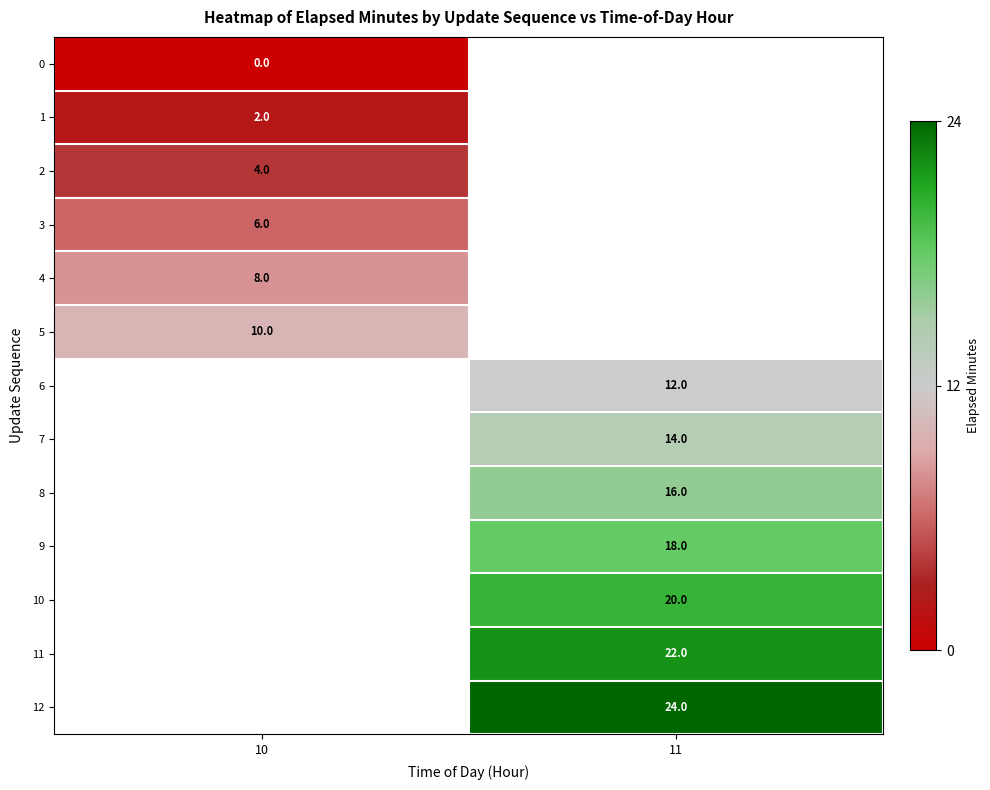

Is the value of 3 at 10 greater than the value of 9 at 11?

No